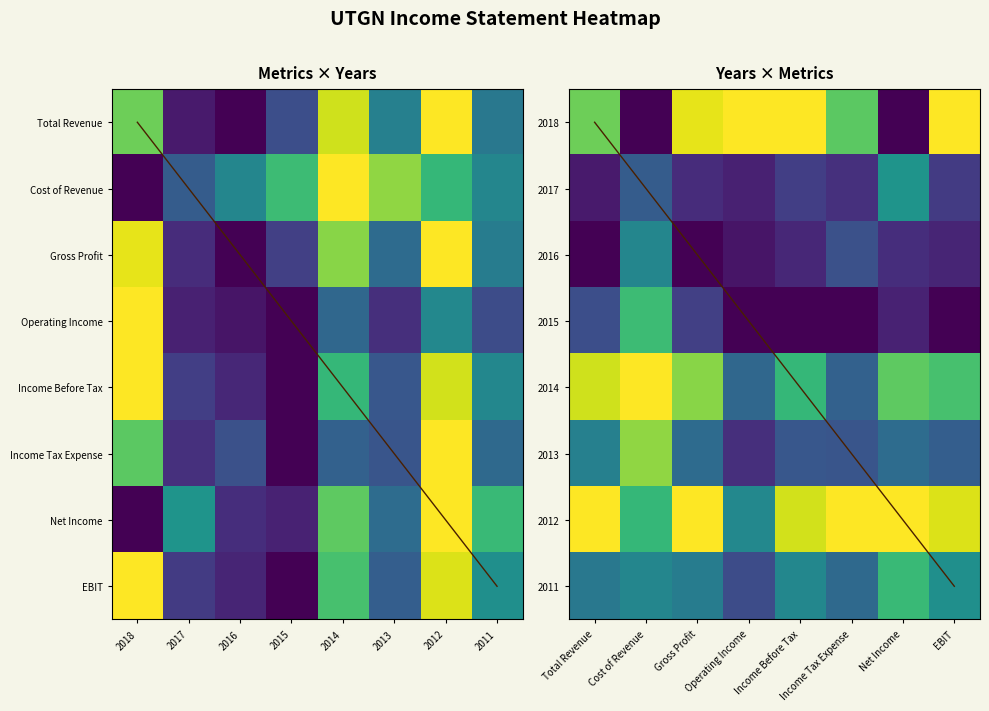

What is the difference between the second highest and minimum values in the EBIT series?

0.9